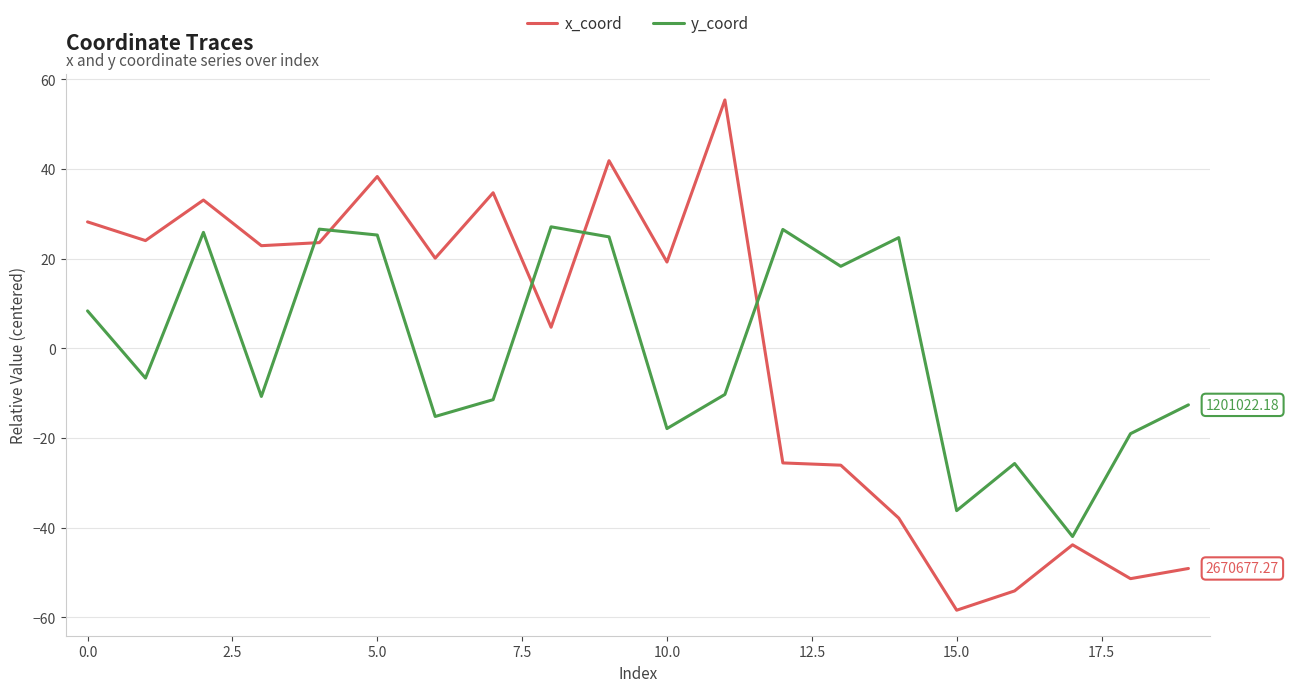

What is the difference between the maximum and second lowest values in the y_coord series?

63.3